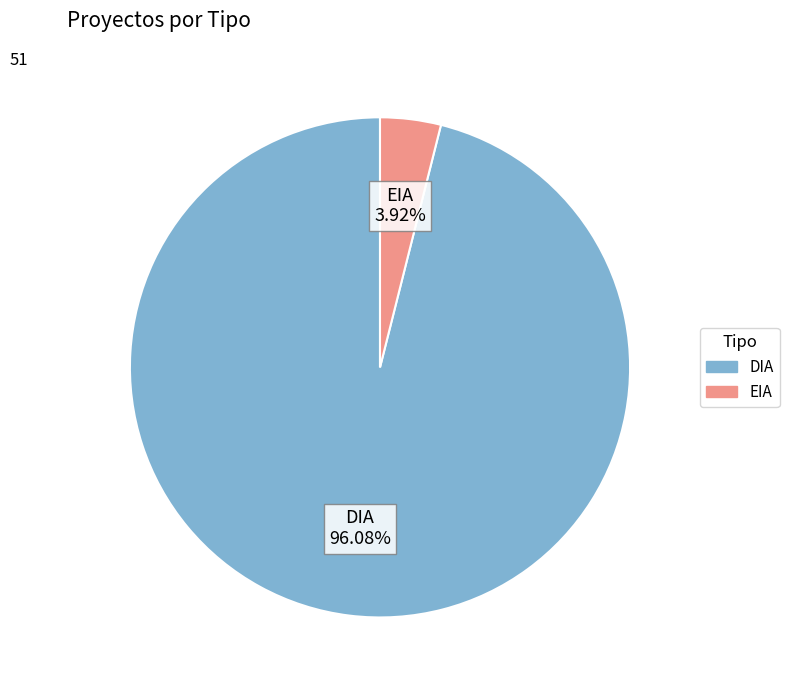

Is there any slice that represents more than half of the pie?

Yes